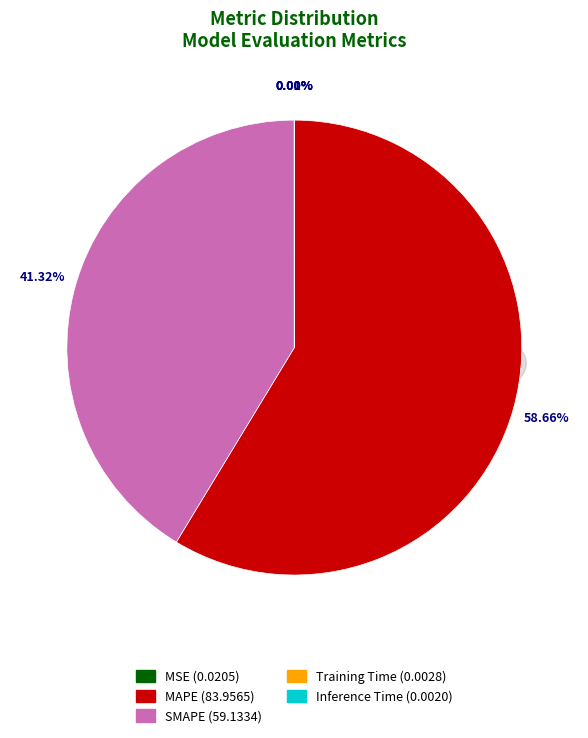

Which category has the smallest portion of the pie?

Inference Time